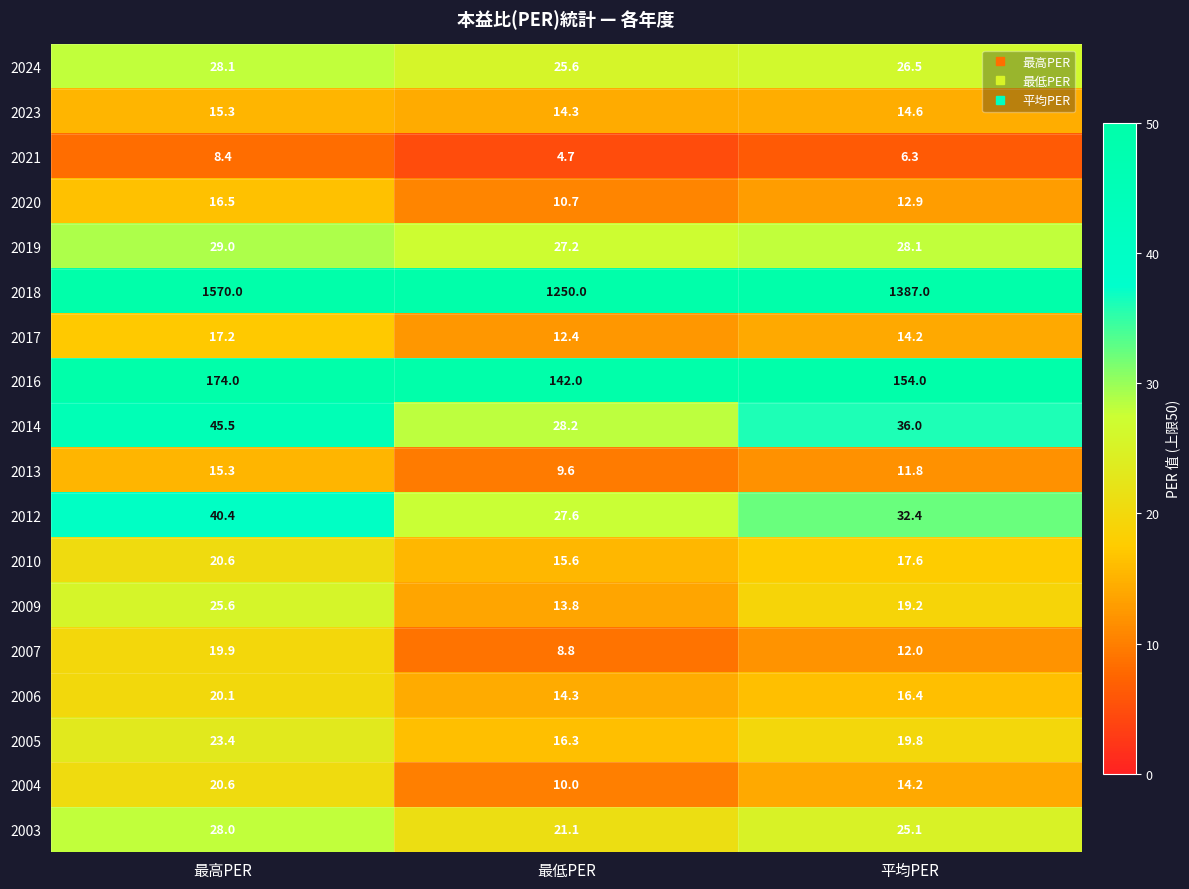

Where is 2004 nearest to the value 15?

平均PER